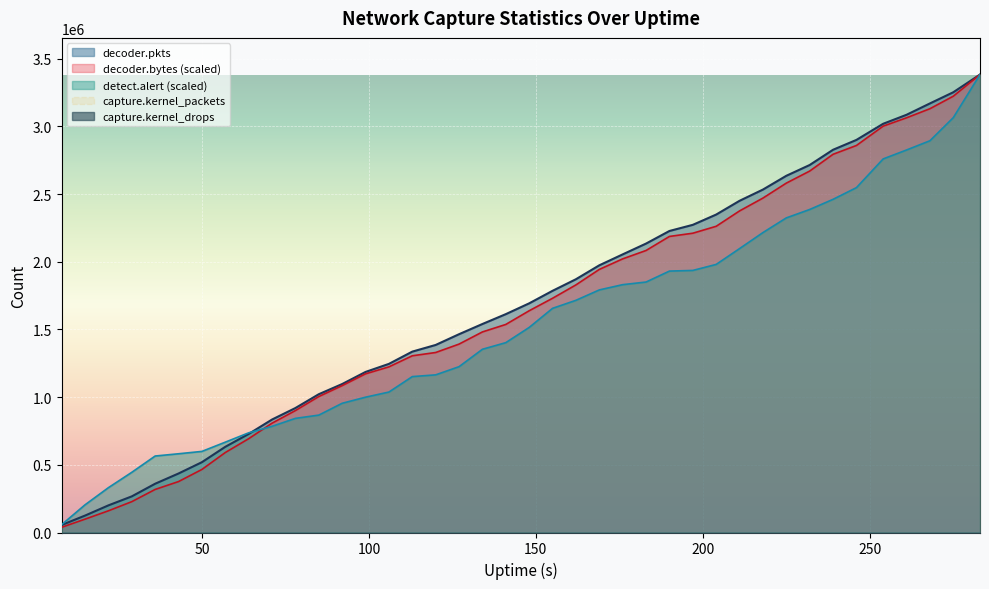

Reading left to right, list all the values displayed in this chart.

decoder.pkts: 55524.0	125016.0	200427.0	266877.0	360339.0	435955.0	519482.0	633080.0	728029.0	834634.0	919617.0	1021640.0	1096804.0	1186216.0	1245796.0	1336360.0	1385552.0	1464977.0	1540387.0	1613157.0	1692985.0	1785574.0	1871122.0	1973975.0	2054654.0	2134611.0	2227601.0	2272984.0	2348913.0	2450591.0	2533561.0	2635316.0	2715089.0	2827675.0	2900462.0	3019572.0	3086019.0	3169879.0	3252532.0	3383447.0
decoder.bytes: 38607.4	98643.7	160289.4	227872.5	318179.9	376346.6	465808.9	590796.8	693021.0	807815.4	900959.9	1004524.6	1085257.2	1172346.3	1223857.4	1305615.6	1329867.6	1391941.8	1481818.2	1537150.1	1638308.1	1730509.9	1829353.6	1943741.8	2021621.0	2083576.1	2187281.1	2211128.7	2262321.0	2375882.7	2470682.9	2581264.1	2670326.2	2794267.7	2859293.0	3002217.1	3063879.6	3130861.2	3223342.7	3383447.0
detect.alert: 58075.3	204543.4	331264.2	444646.0	565045.5	581693.2	599141.9	667456.6	736450.3	784495.2	843232.3	867333.1	954681.1	999713.4	1037675.6	1151788.8	1164727.3	1225136.0	1353720.1	1402653.1	1514972.6	1656112.1	1715423.8	1792219.0	1831034.5	1850451.0	1931338.5	1936162.1	1980584.9	2097553.9	2215846.4	2324282.6	2386450.2	2461469.2	2547842.0	2759908.2	2825959.1	2894169.2	3064860.1	3383447.0